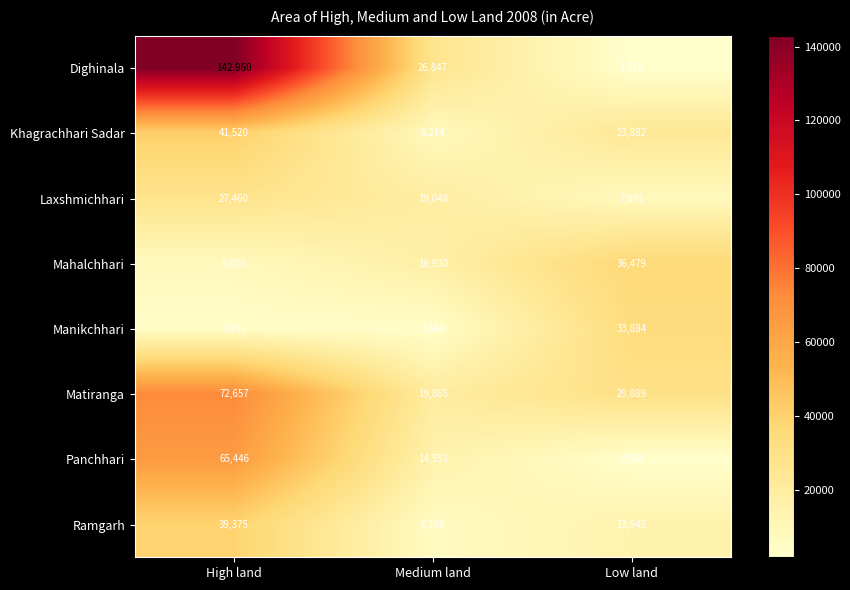

What is the greatest value displayed?

142960